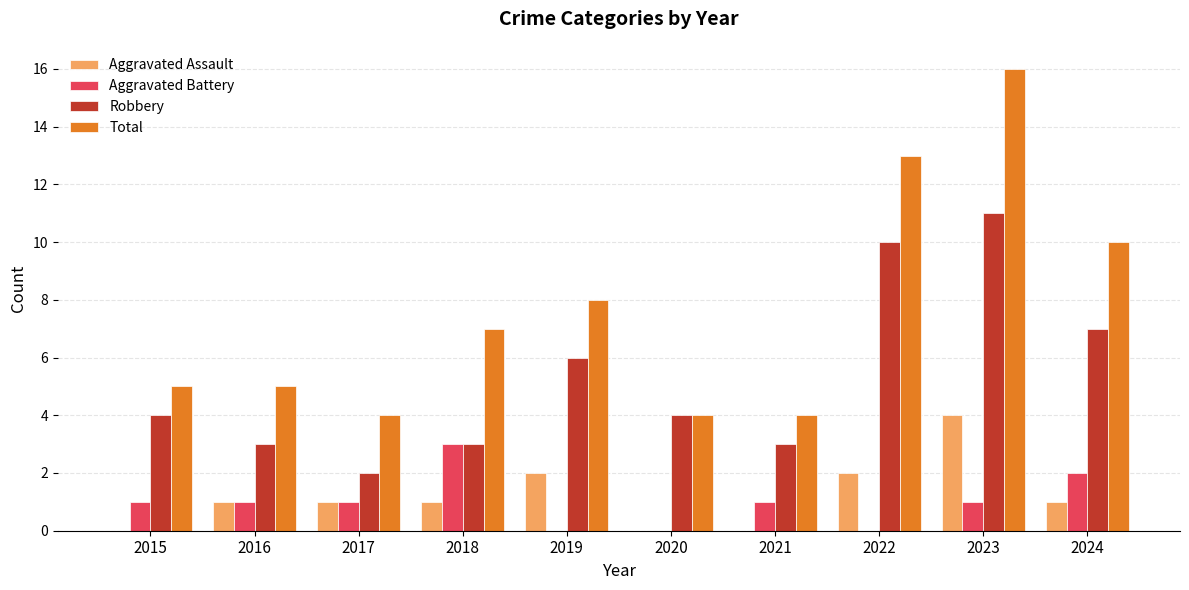

Which series has the largest total across all categories?

Total